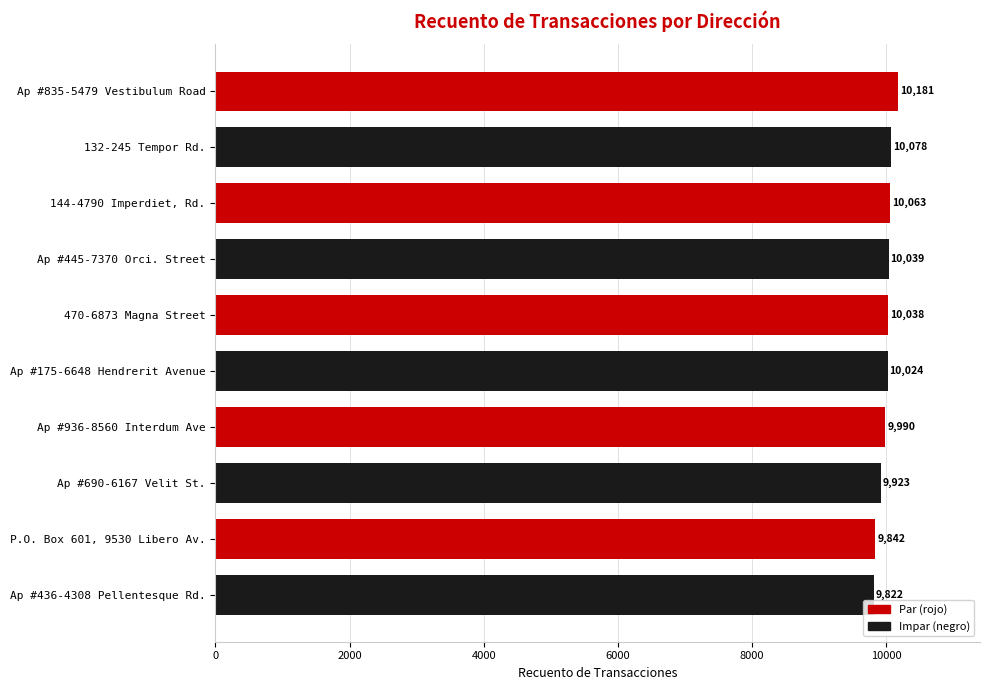

What is the sum of all values?

100000